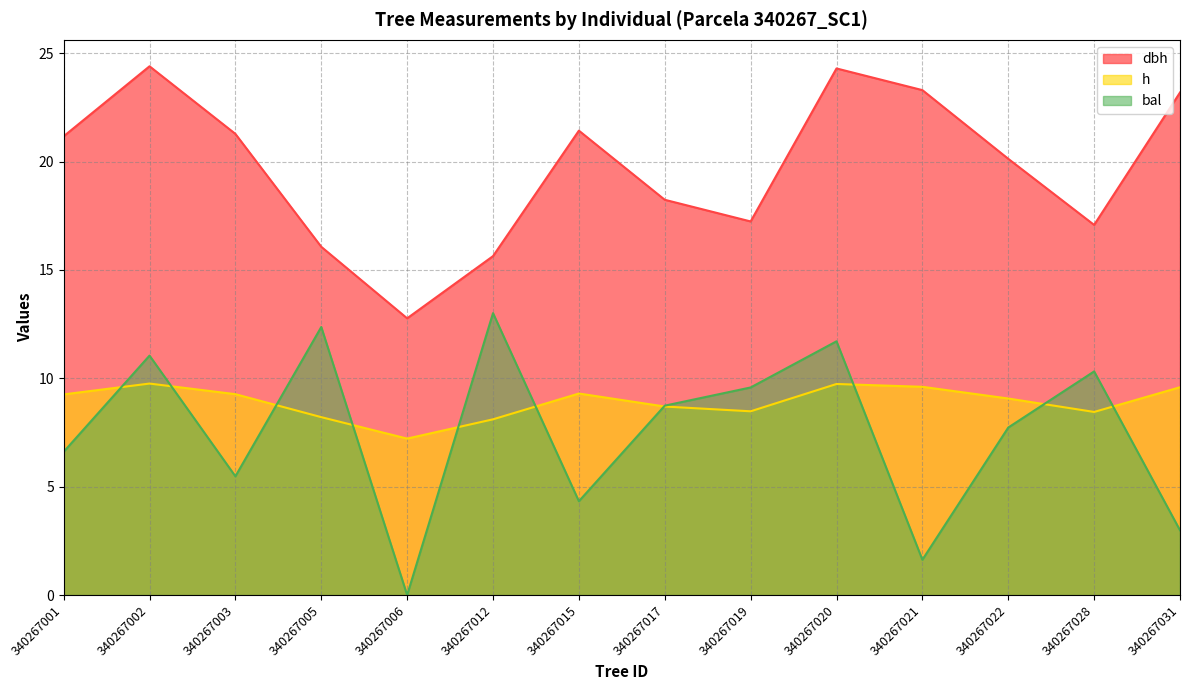

How many values in the dbh series are below 21?

7